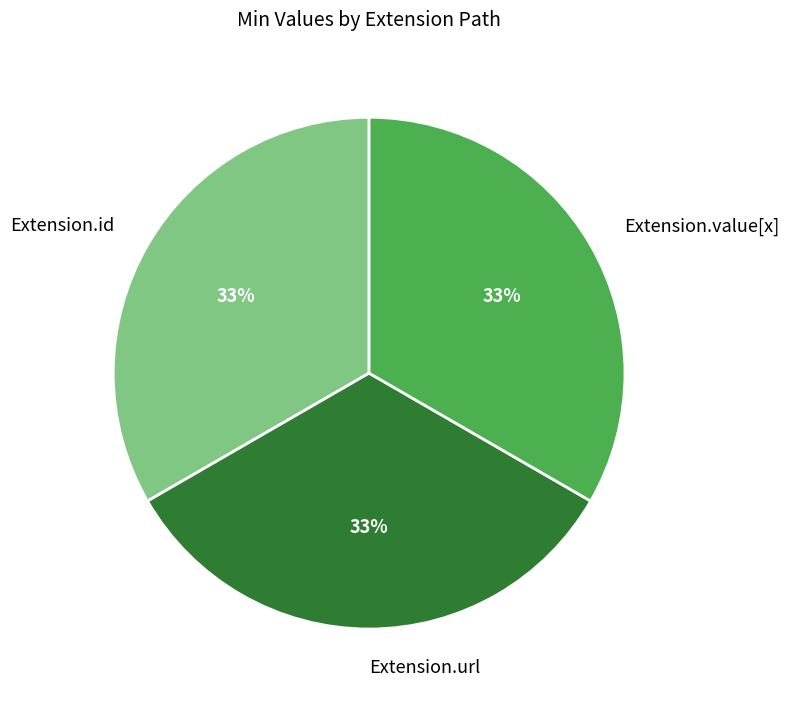

Does Extension.url represent more than half of the total?

No